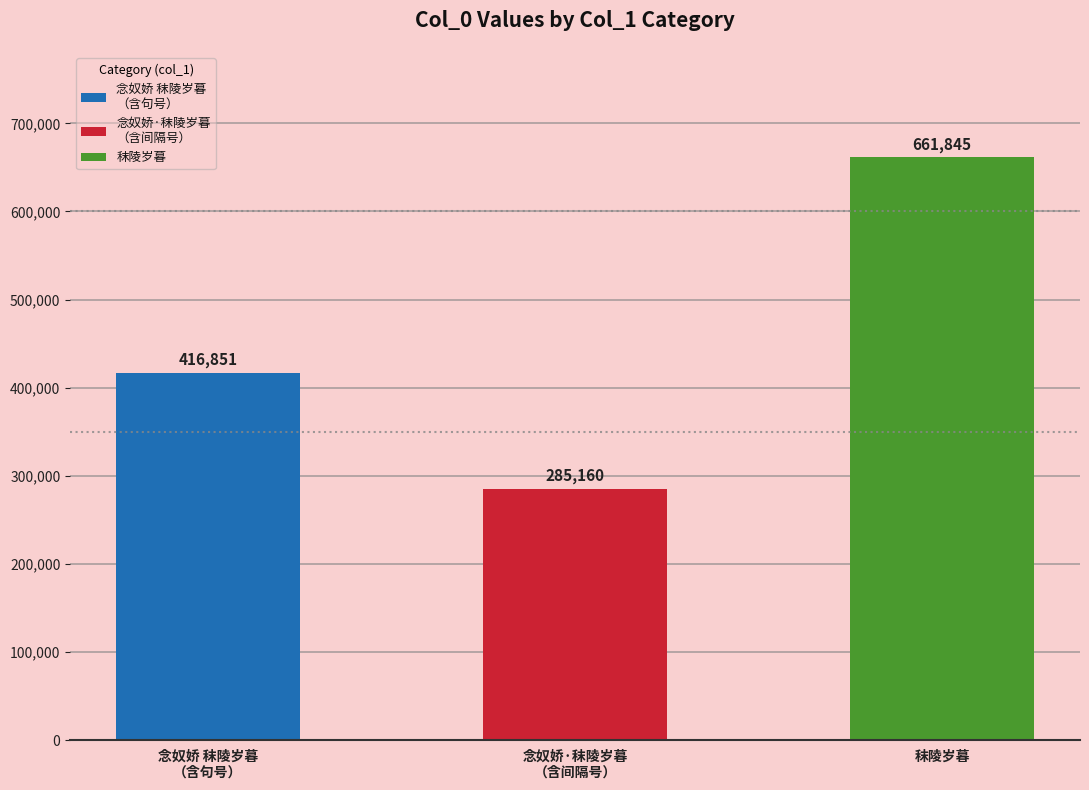

Reading left to right, what are all the values shown in this chart?

416851	285160	661845